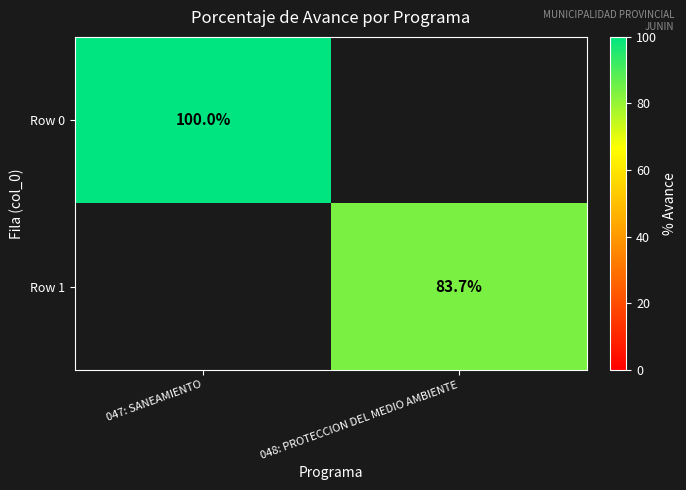

True or false: Row 1 has a value of 22.2 at 048: PROTECCION DEL MEDIO AMBIENTE.

False